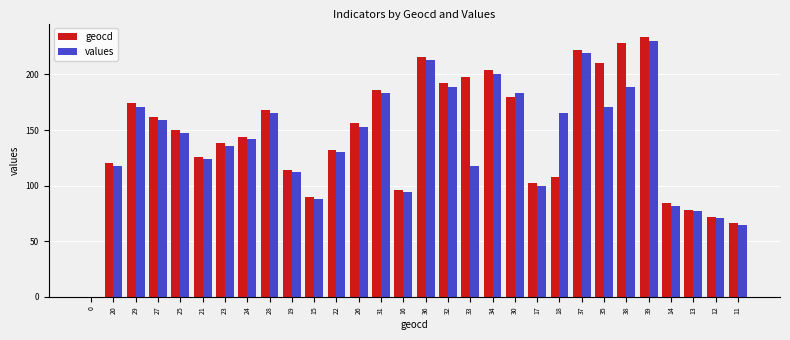

Reading right to left, list all the values displayed in this chart.

geocd: 66	72	78	84	234	228	210	222	108	102	180	204	198	192	216	96	186	156	132	90	114	168	144	138	126	150	162	174	120	0
values: 65	71	77	82	230	189	171	219	165	100	183	200	118	189	213	94	183	153	130	88	112	165	142	136	124	147	159	171	118	0